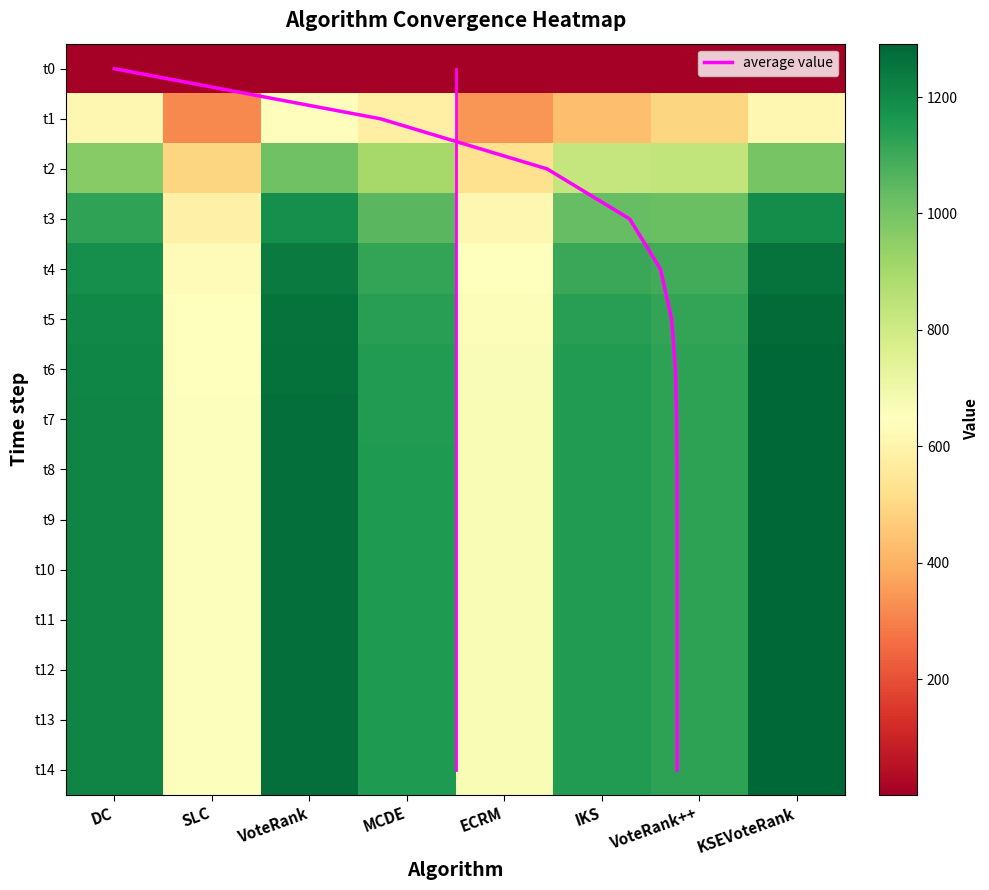

List the labels in order of VoteRank++ value, smallest first.

0, 1, 2, 3, 4, 5, 6, 7, 8, 9, 10, 11, 12, 13, 14